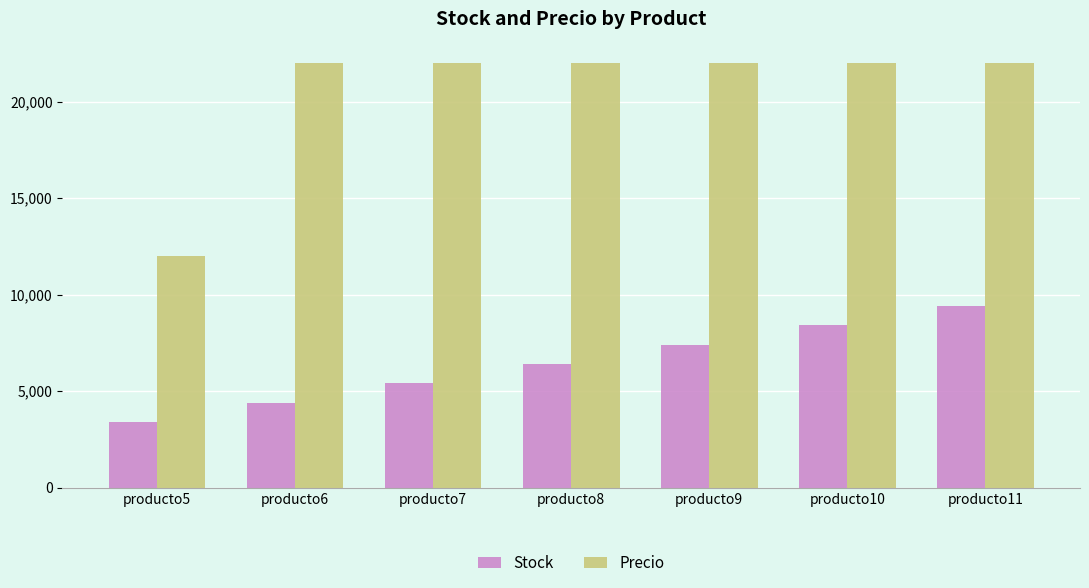

What is the minimum value shown in the chart?

3400